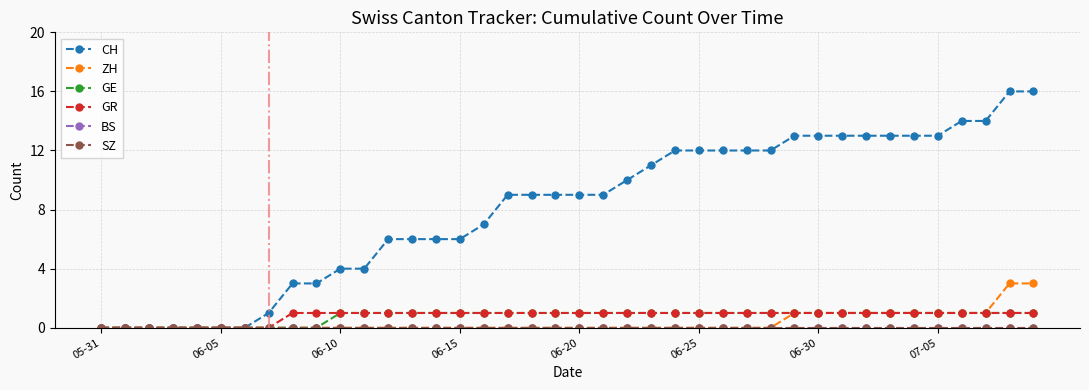

What is the label of the 28th point from the left?

27